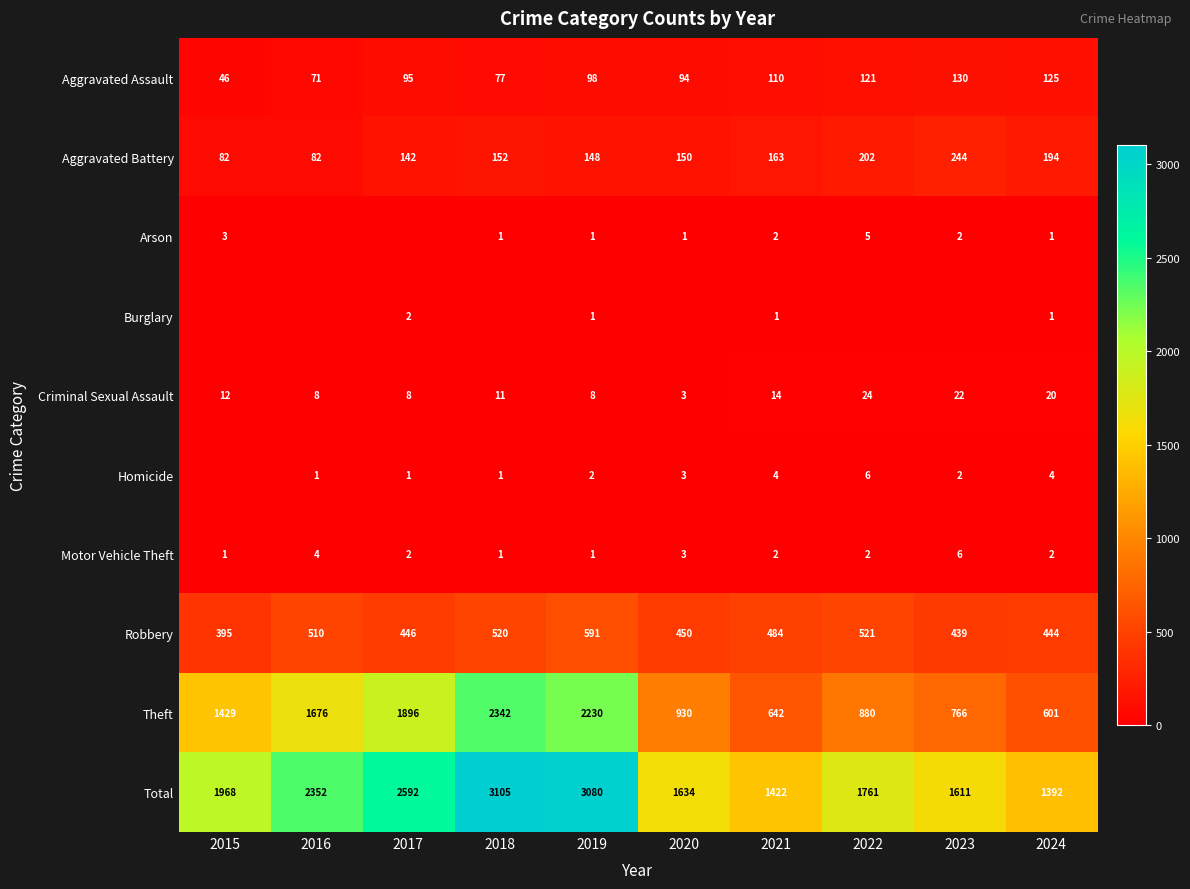

True or false: Burglary has a value of 1 at 2017.

False